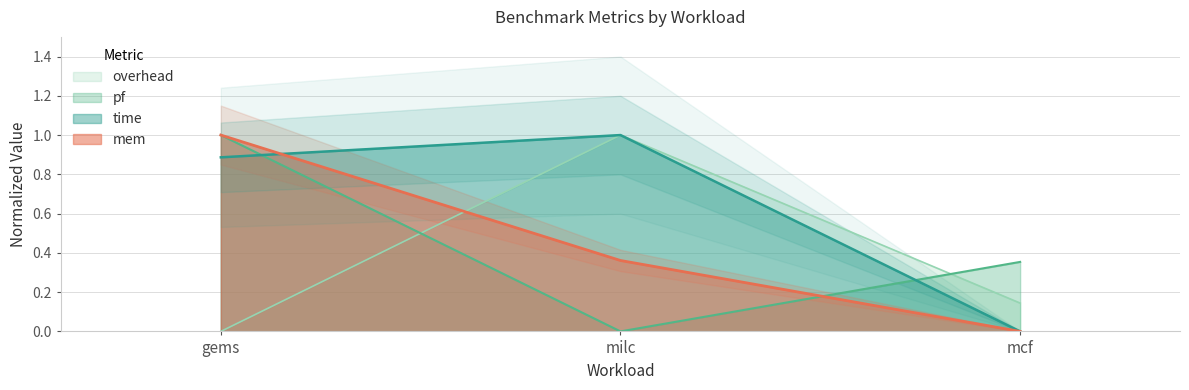

What is the sum of all overhead values?

1.1